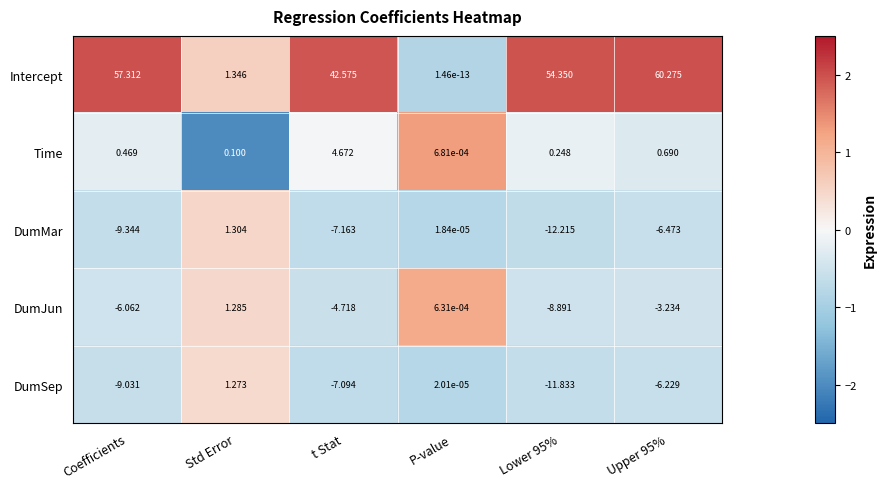

Which category has the highest value in the DumJun series?

Std Error